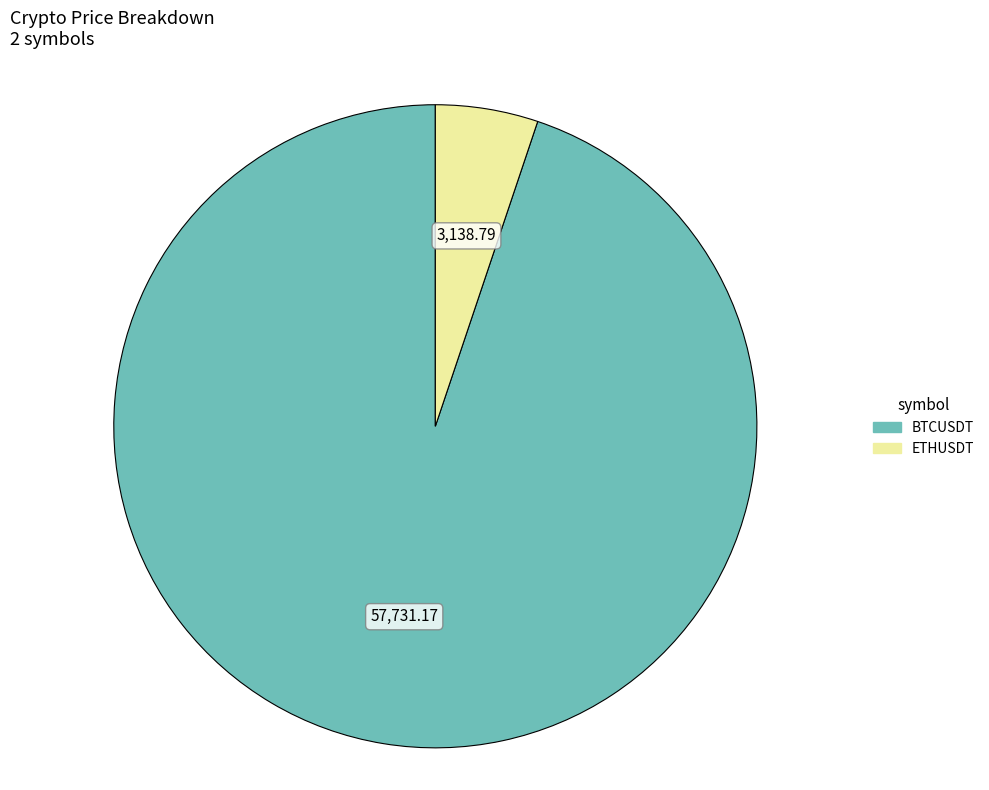

Rank the categories by value from highest to lowest.

BTCUSDT, ETHUSDT